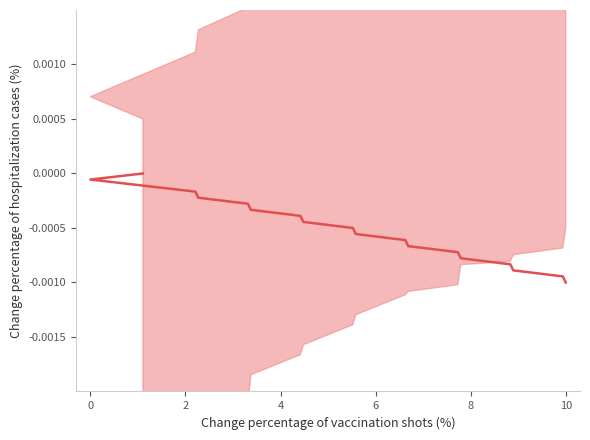

How many distinct data groups are displayed?

1